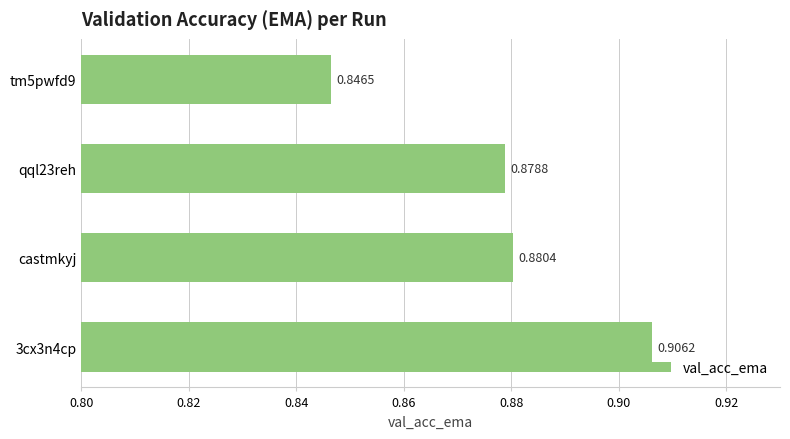

Which has a higher value, qql23reh or tm5pwfd9?

qql23reh